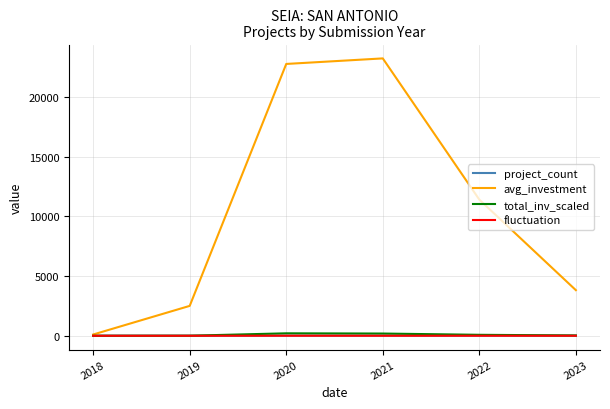

What is the total value across all series at 2022?

11483